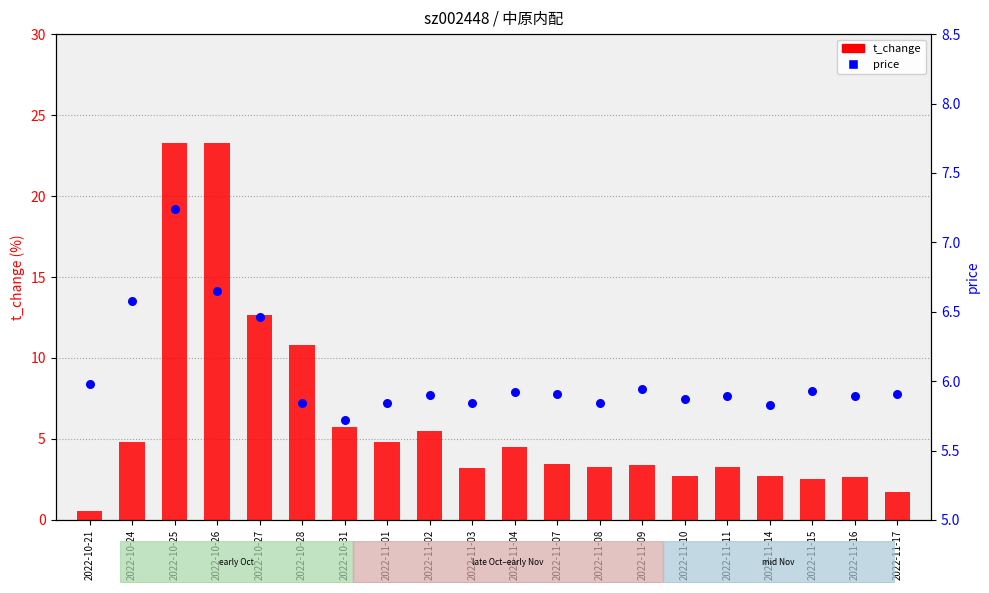

At how many categories does at least one series exceed 21?

2